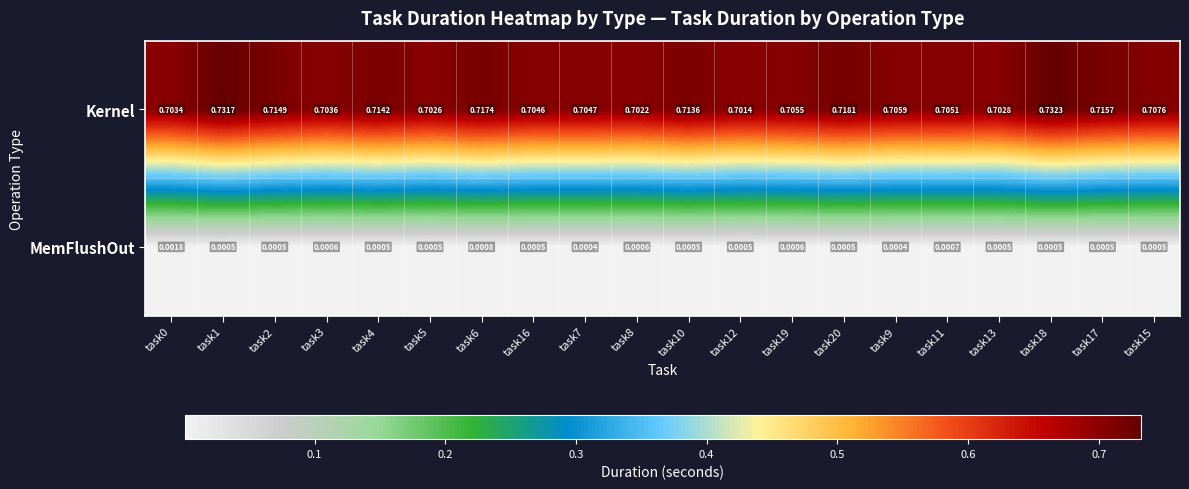

List the series in order of their overall mean, highest first.

Kernel, MemFlushOut